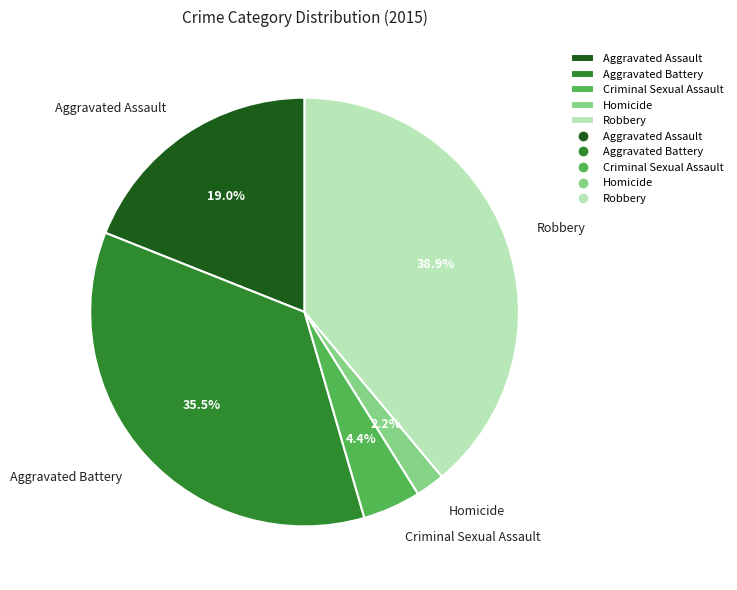

Does Homicide account for over 50% of the chart?

No